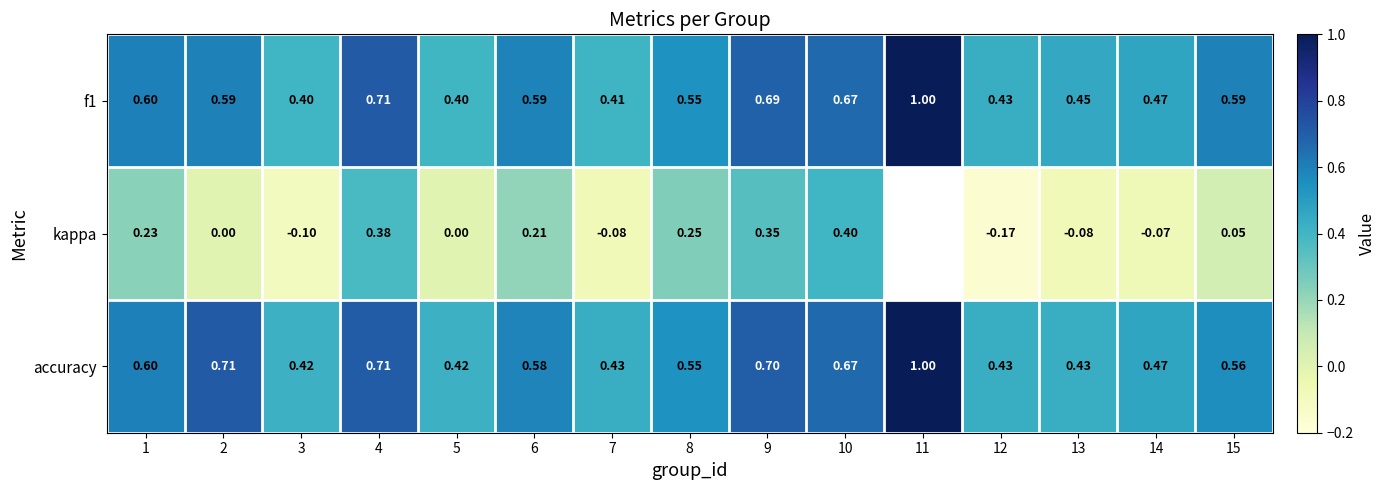

Is the value of f1 at 11 greater than the value of accuracy at 4?

Yes